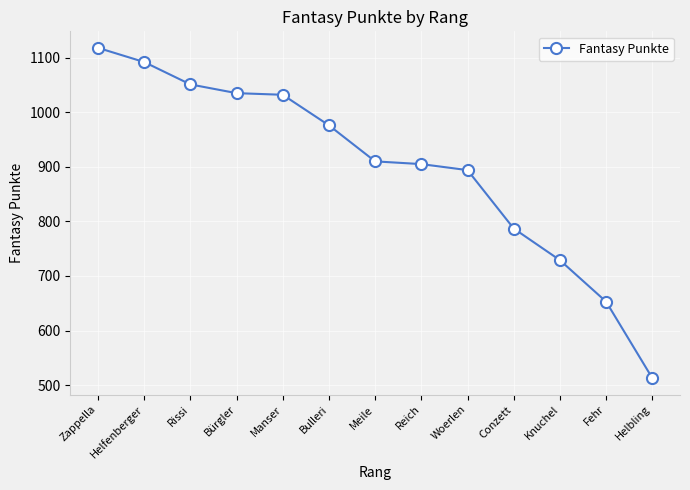

Is this an area chart (filled region under the line)?

No